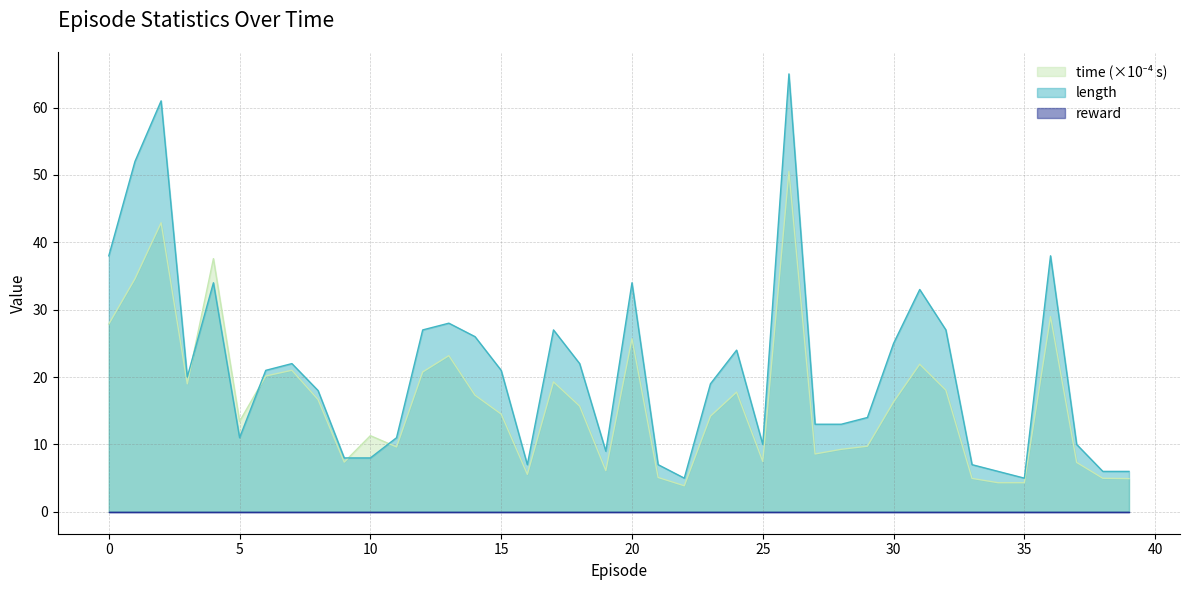

What is the average value of the length series?

20.9